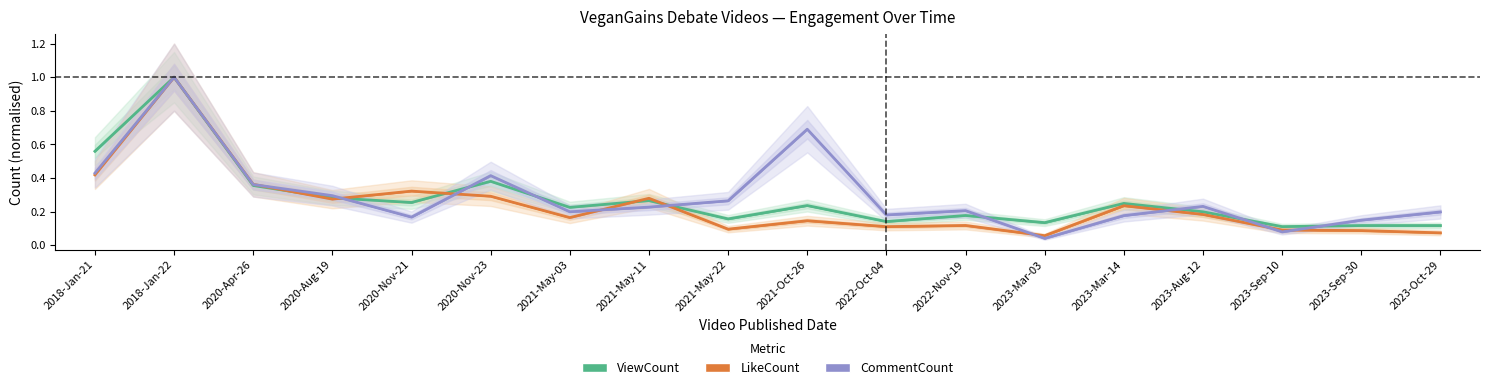

What is the difference between the CommentCount values at 2023-Mar-03 and 2023-Sep-30?

0.1